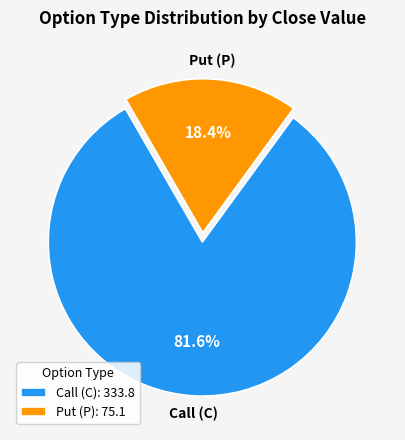

Is Put (P): 75.1 the majority of the pie?

No